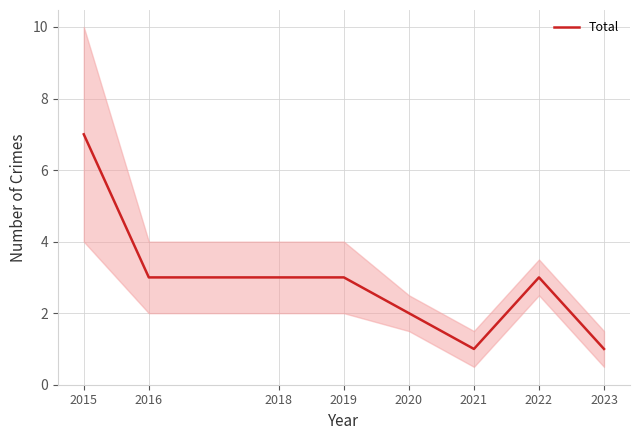

What is the difference between the maximum and second lowest values?

6